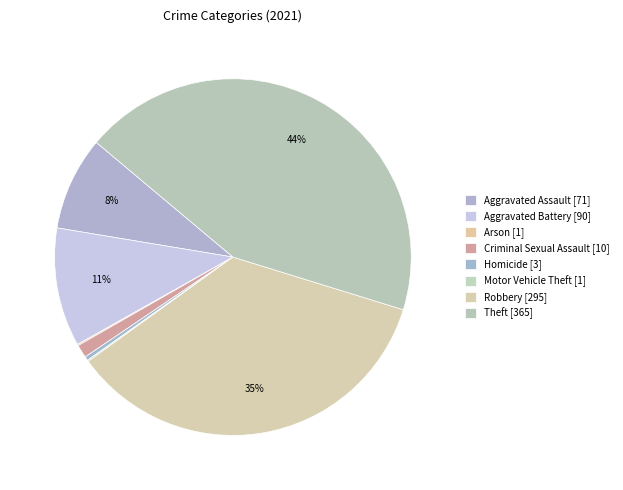

Is Aggravated Assault the majority of the pie?

No